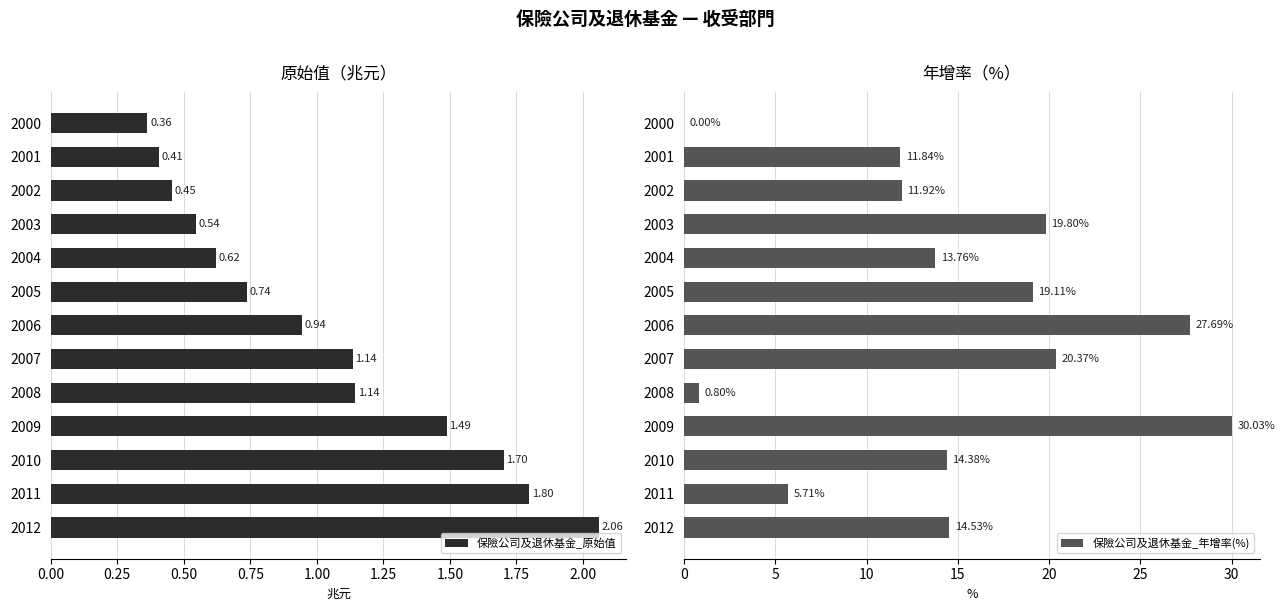

What is the average value of the 保險公司及退休基金_年增率(%) series?

14.6